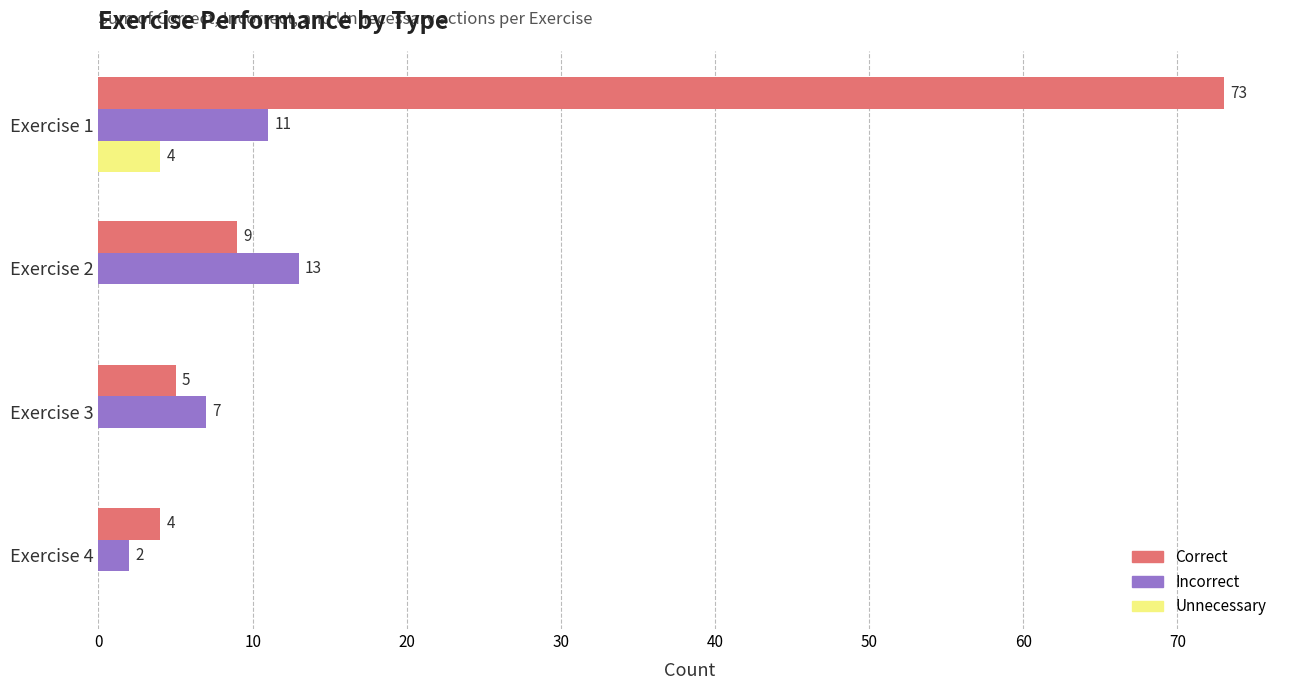

Is the value of Incorrect at Exercise 1 greater than the value of Unnecessary at Exercise 1?

Yes